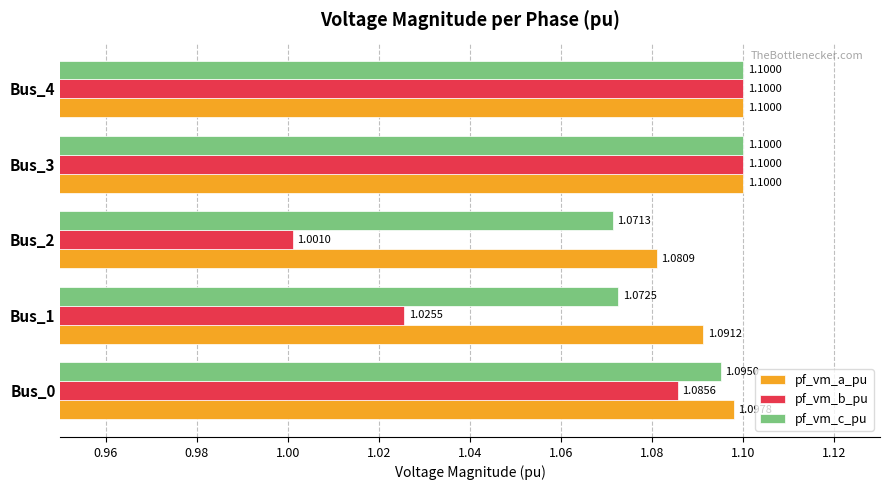

Rank the series by their average value, from lowest to highest.

pf_vm_b_pu, pf_vm_c_pu, pf_vm_a_pu